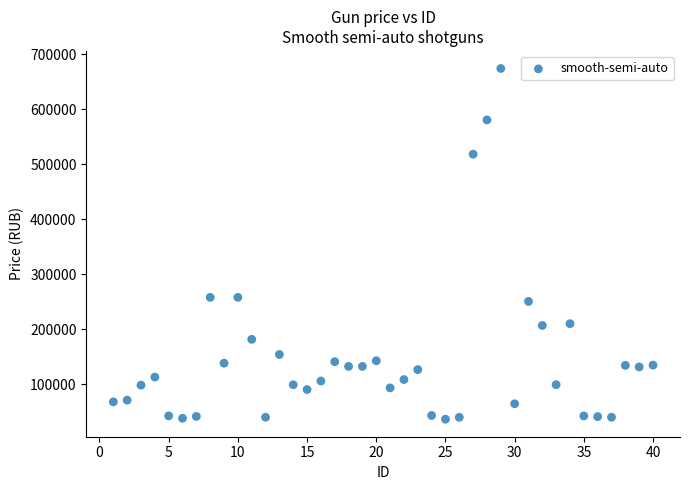

What is the range of X values (max minus min)?

39